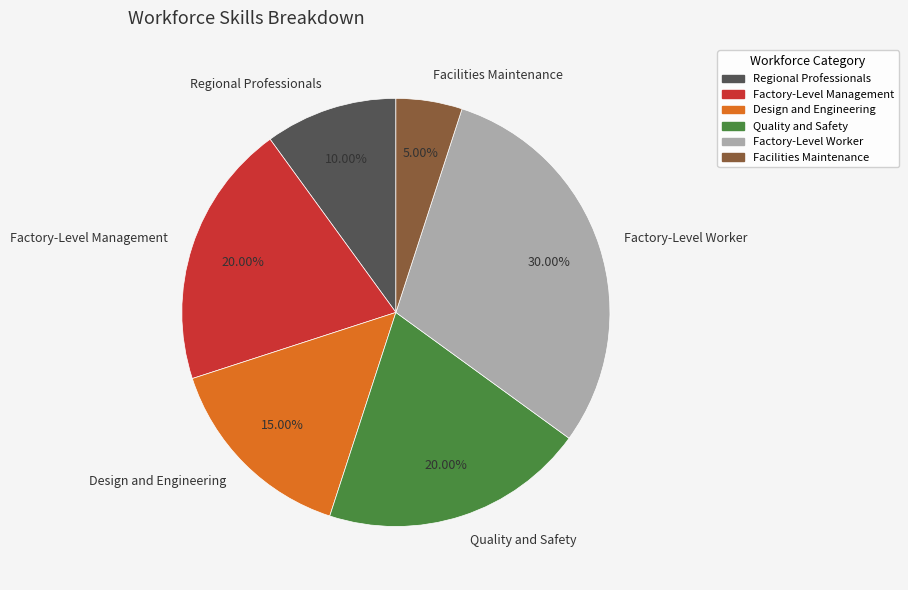

The Factory-Level Management slice represents 14% of the pie. True or false?

False